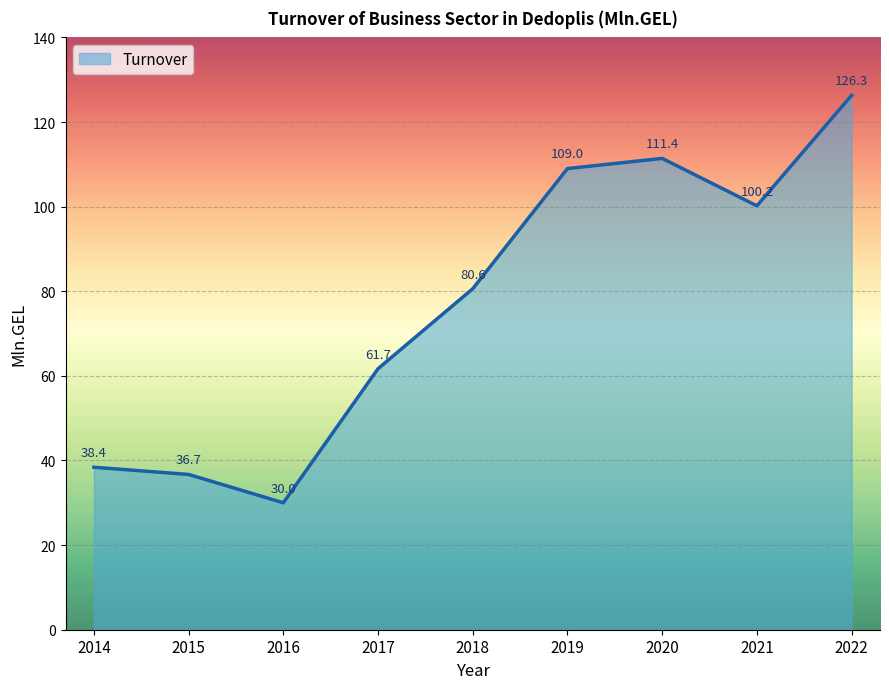

How many distinct data groups are displayed?

1